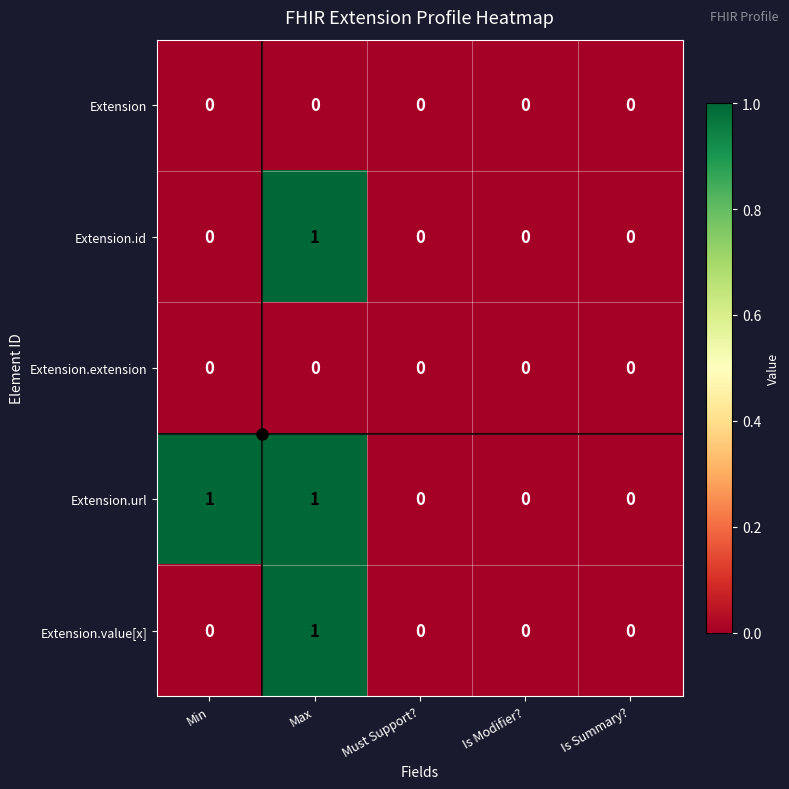

True or false: Extension has a value of 0 at Min.

True